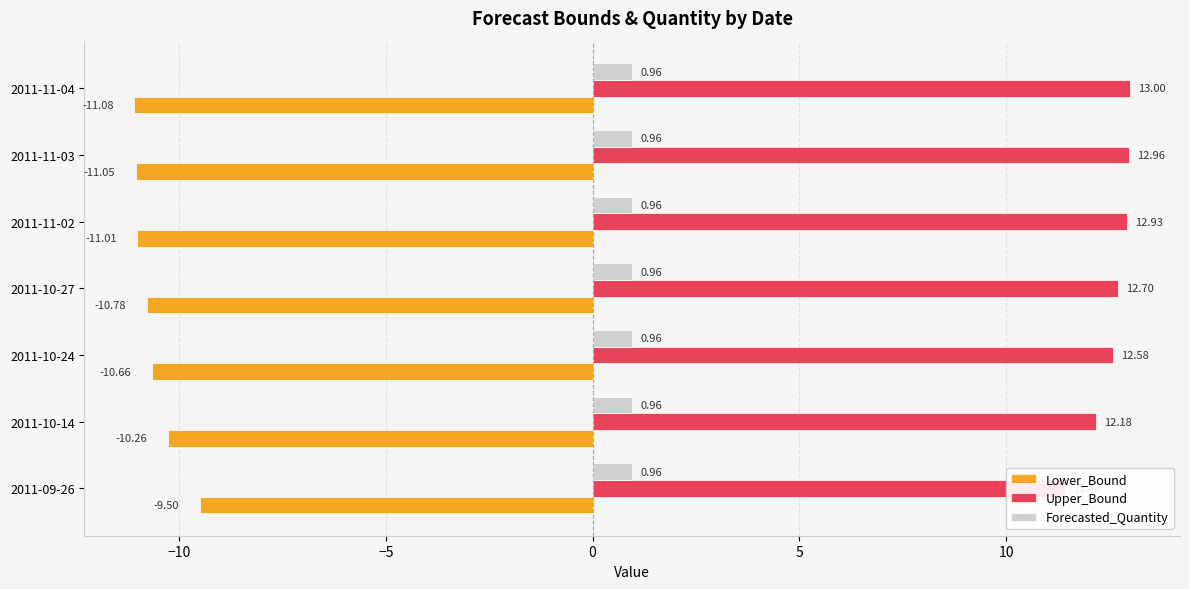

Are the bars horizontal?

Yes